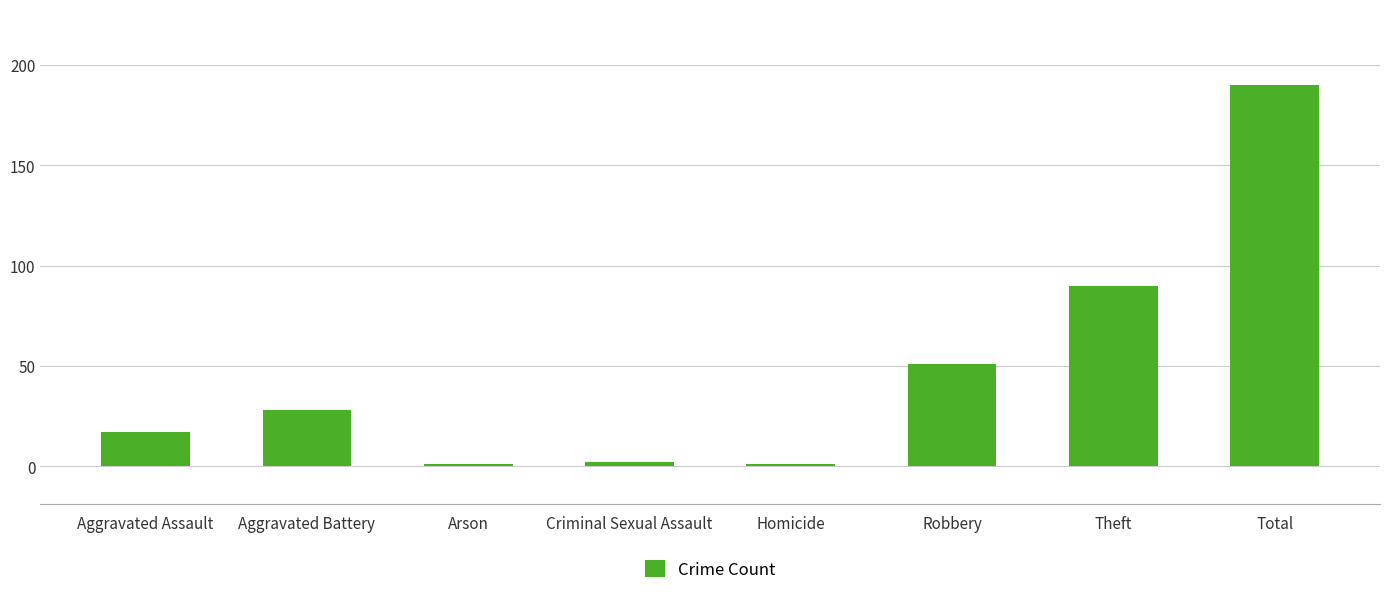

Is it true that the value at Homicide is 1?

True